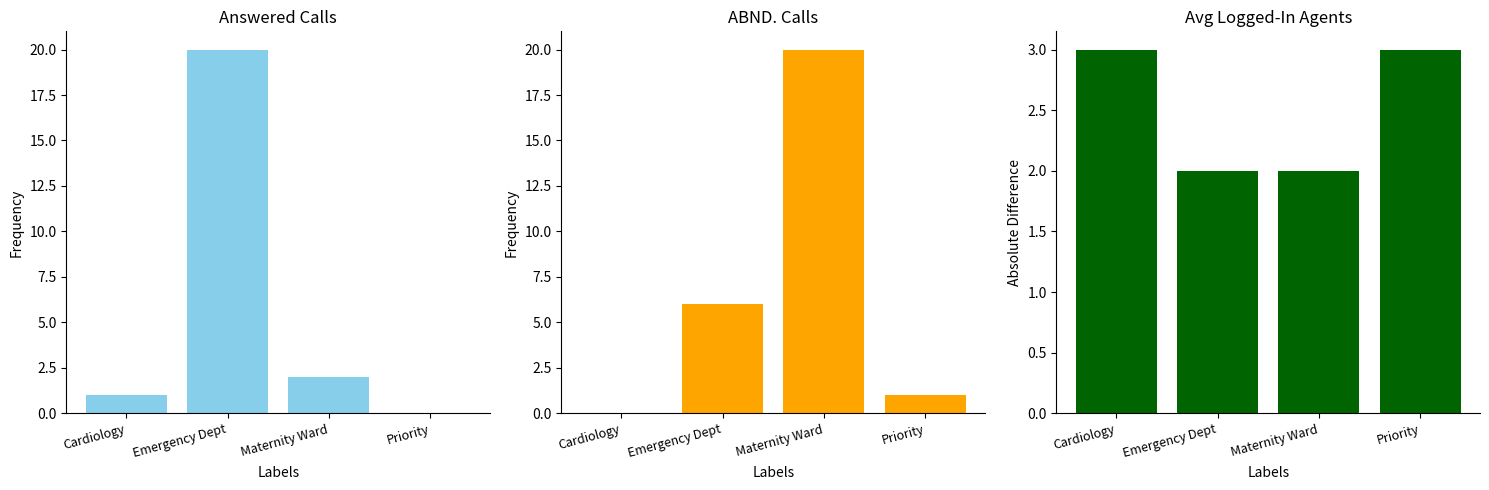

How many bars are there in total?

12